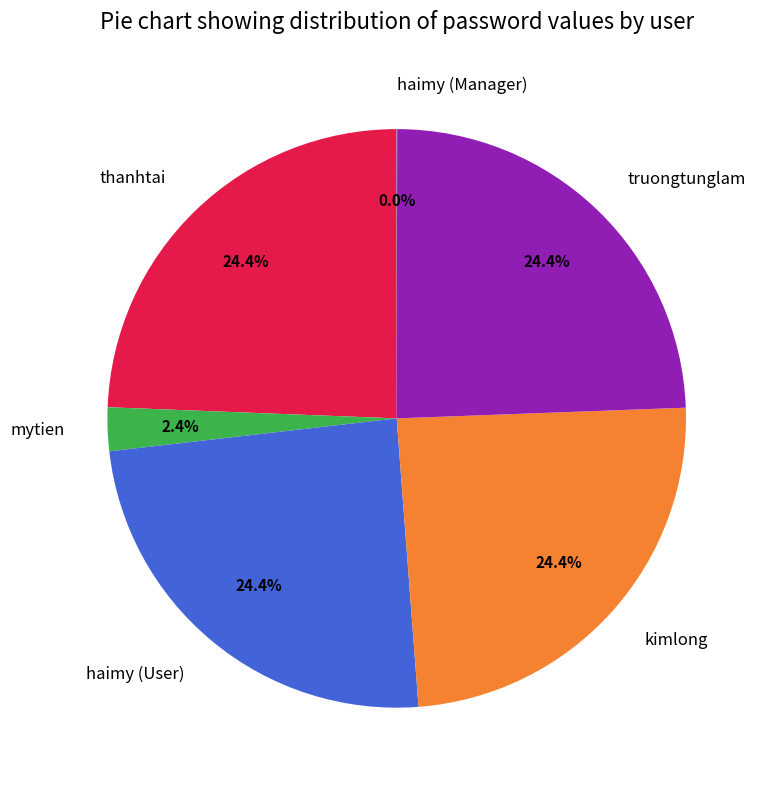

To the nearest percent, what is the combined percentage of truongtunglam and thanhtai?

49%